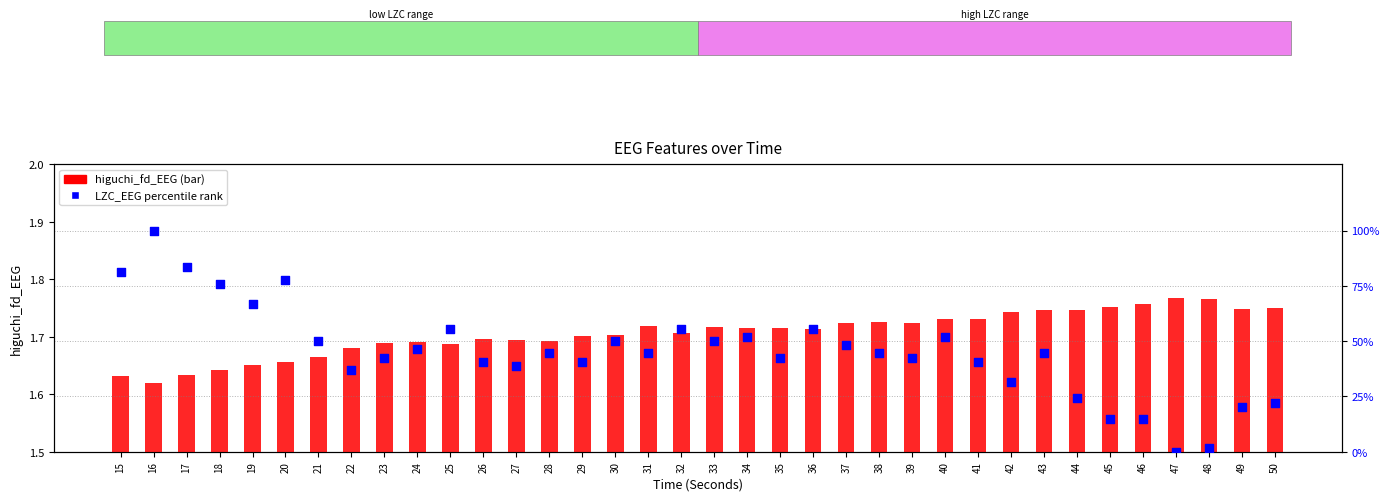

Which series contains the lowest Y value?

LZC_EEG (percentile)